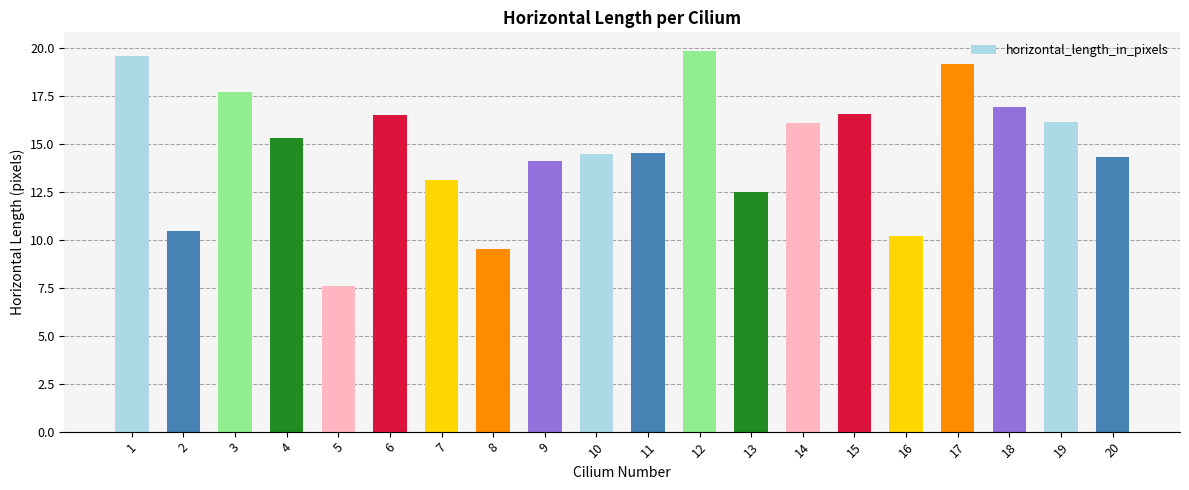

What is the approximate value at 2?

10.5